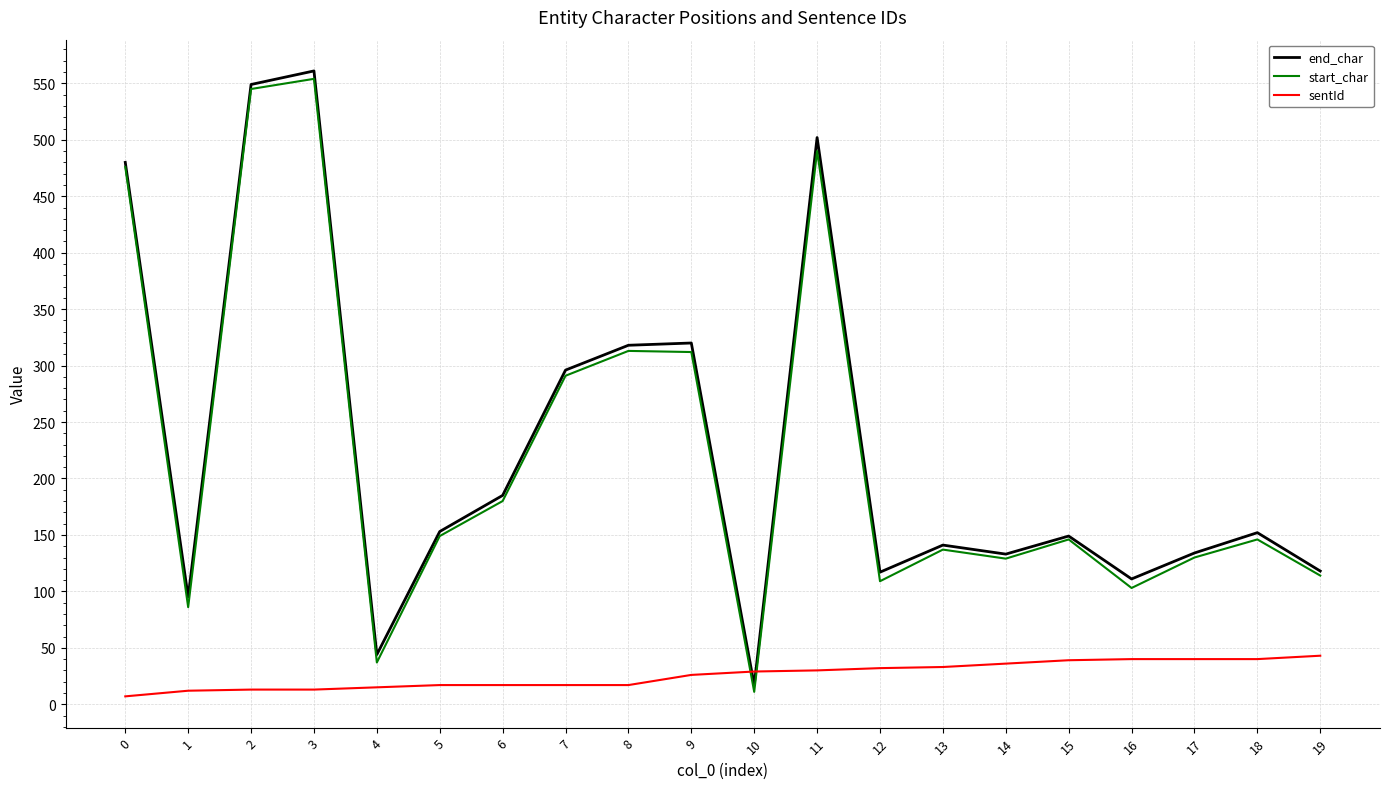

Rank the series by their maximum value, from lowest to highest.

sentId, start_char, end_char